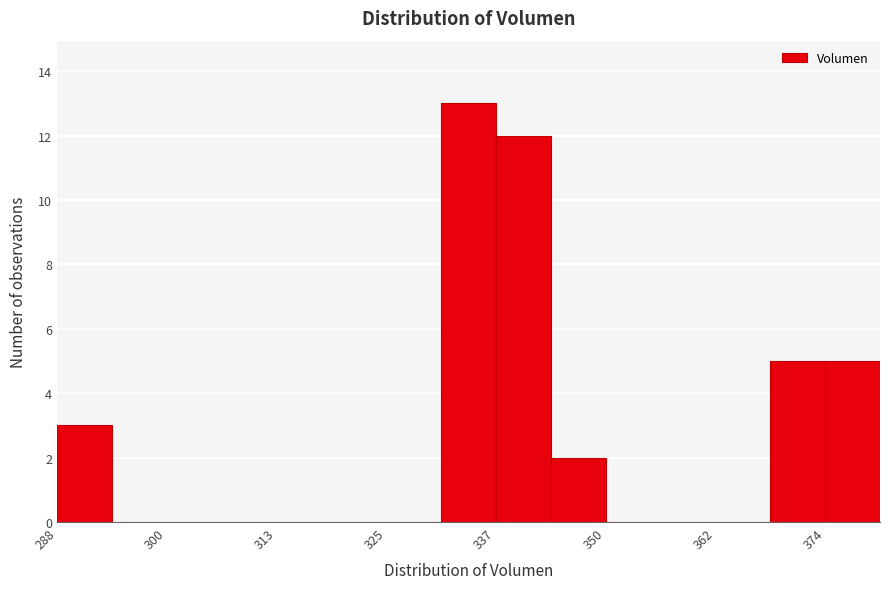

Read against the x-axis, roughly where is the centre of the tallest bar?

334